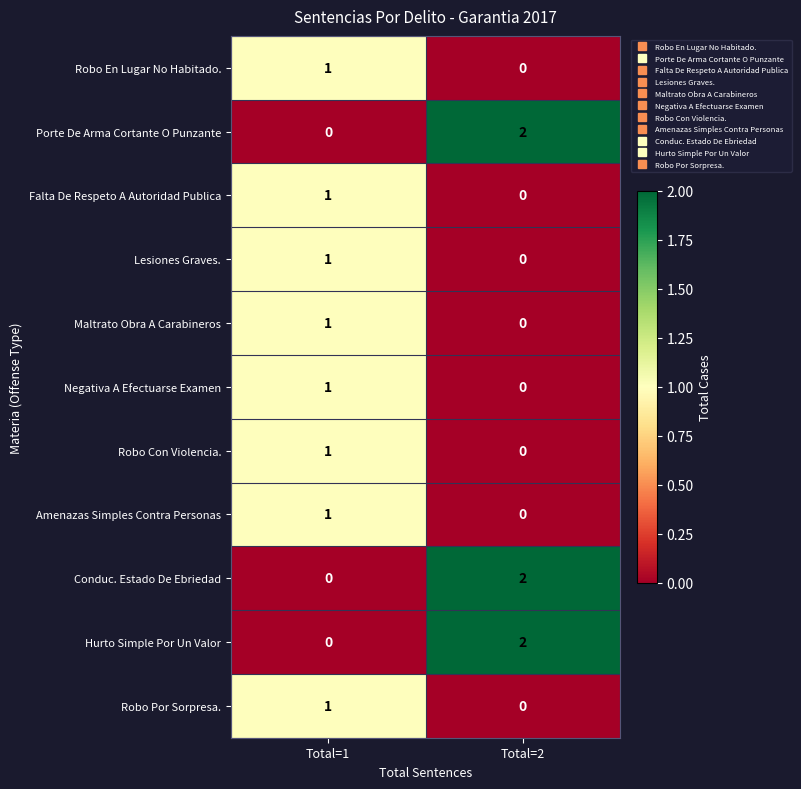

At which category is the sum across all series the highest?

Total=1